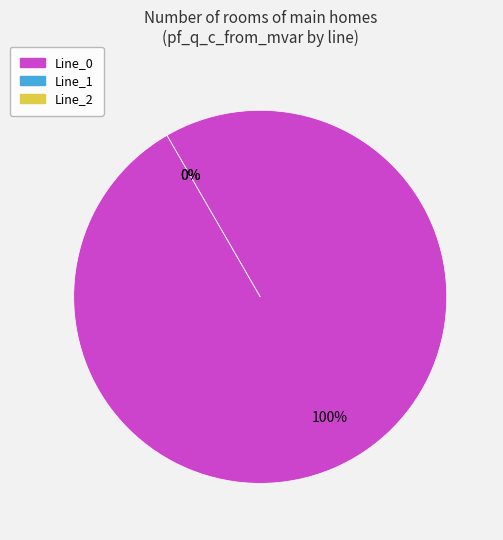

Does Line_1 represent more than half of the total?

No